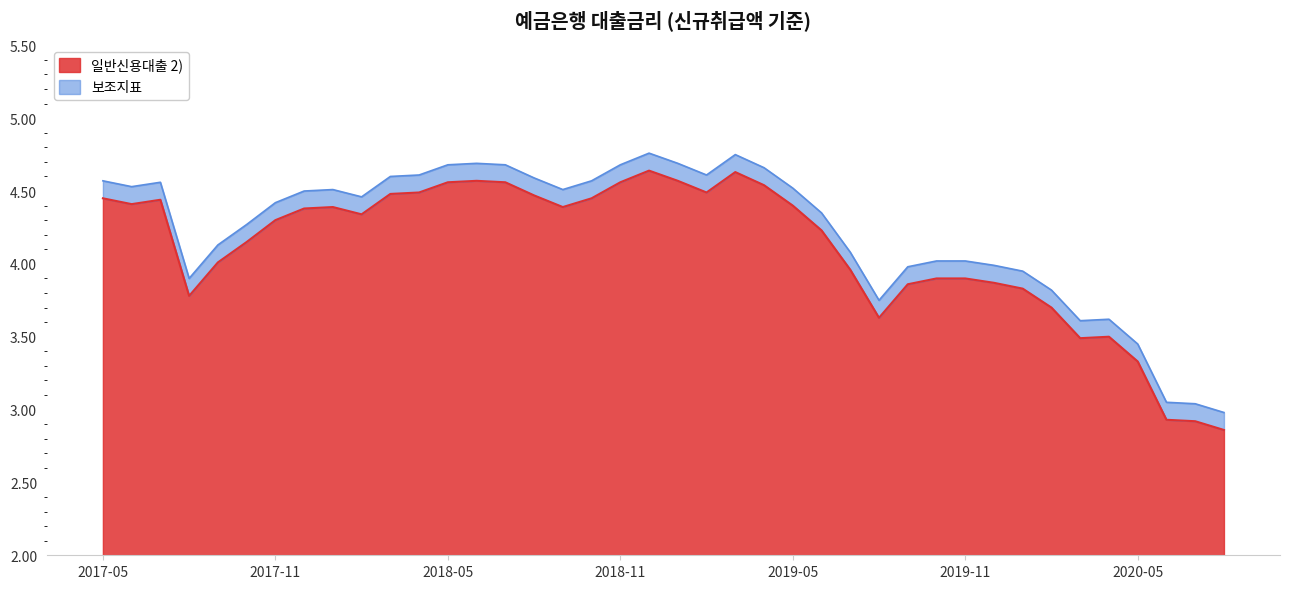

What is the difference between the maximum and minimum values?

1.8